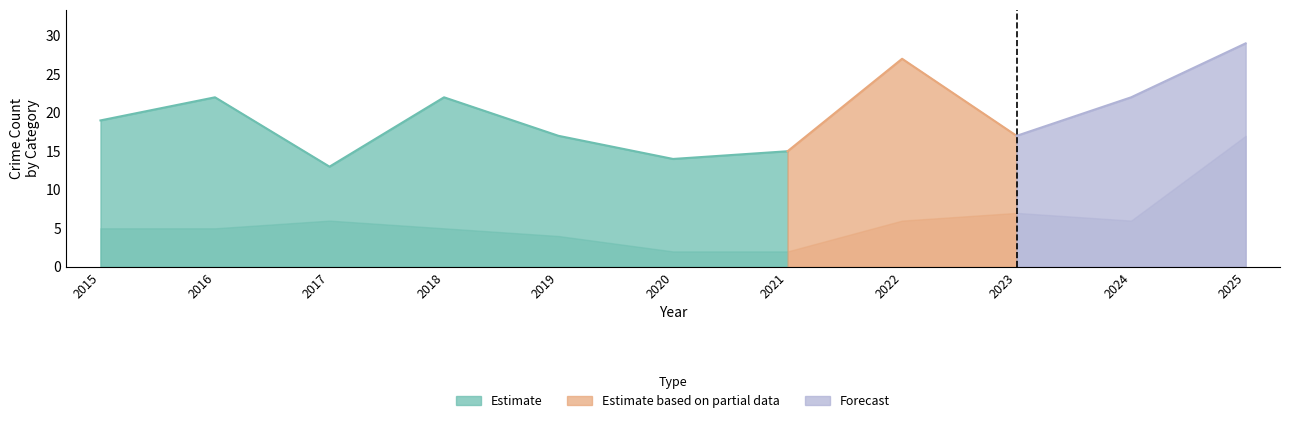

Reading left to right, transcribe all the data shown in this chart.

Robbery: 2015=5	2016=5	2017=6	2018=5	2019=4	2020=2	2021=2	2022=6	2023=7	2024=6	2025=17
Theft: 2015=9	2016=15	2017=5	2018=14	2019=10	2020=8	2021=8	2022=11	2023=3	2024=12	2025=9
Total: 2015=19	2016=22	2017=13	2018=22	2019=17	2020=14	2021=15	2022=27	2023=17	2024=22	2025=29